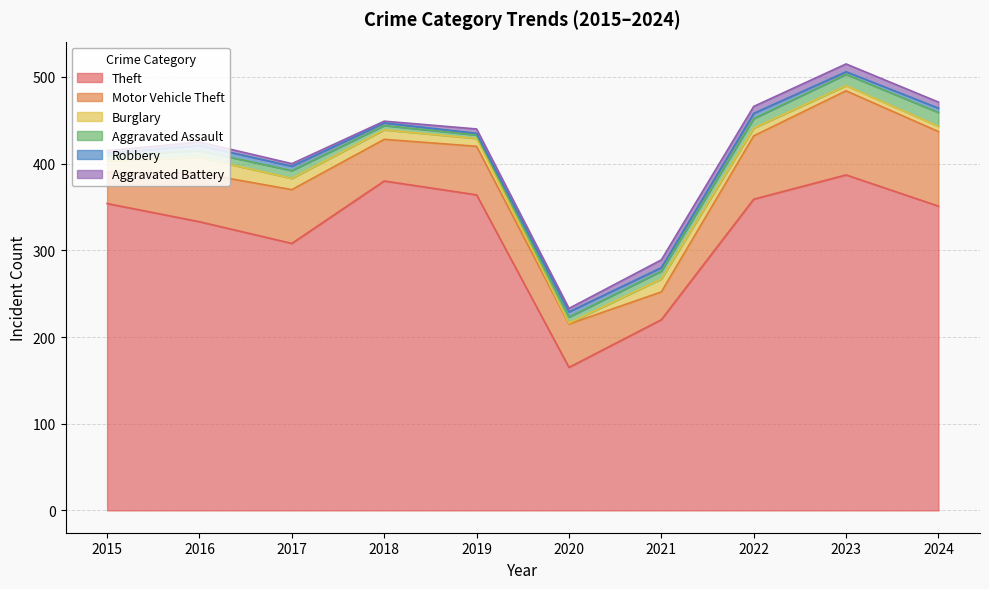

At which label does Theft reach its minimum?

2020